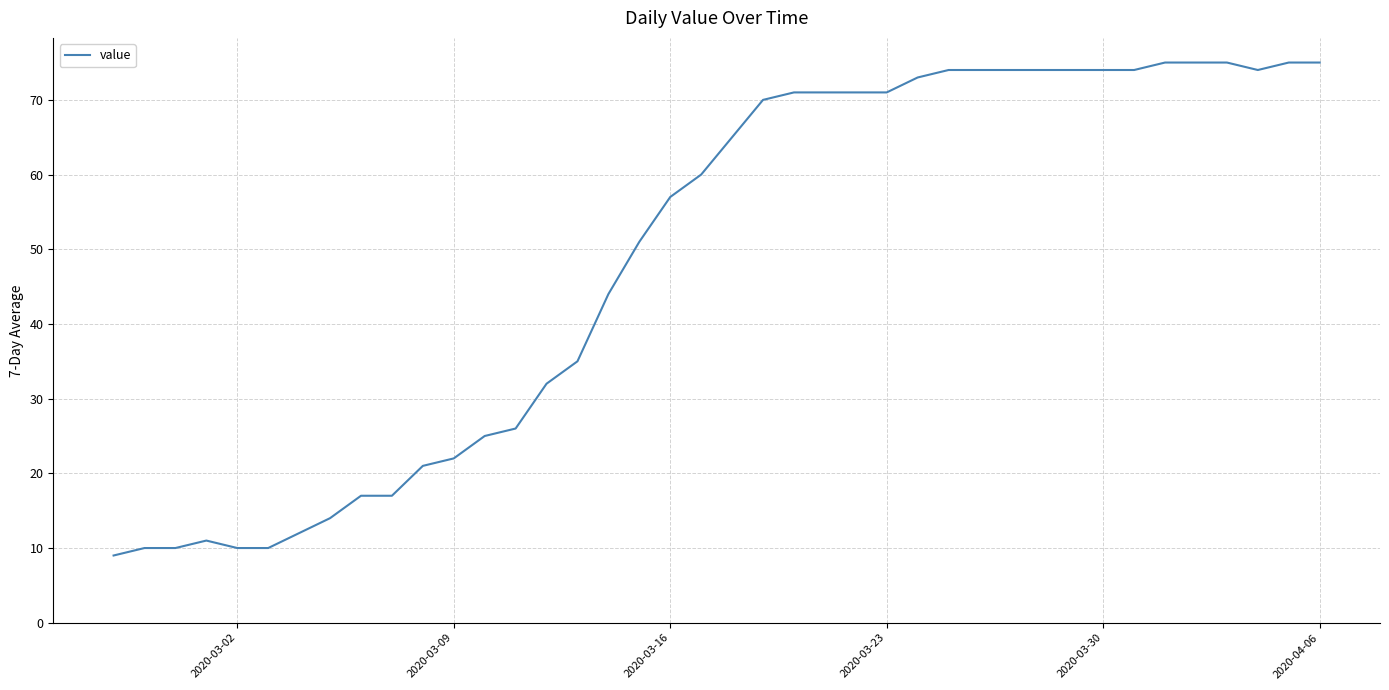

What is the greatest value displayed?

75